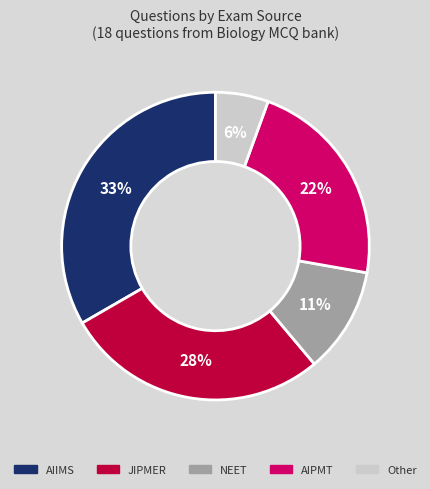

Is there a majority slice in this chart?

No